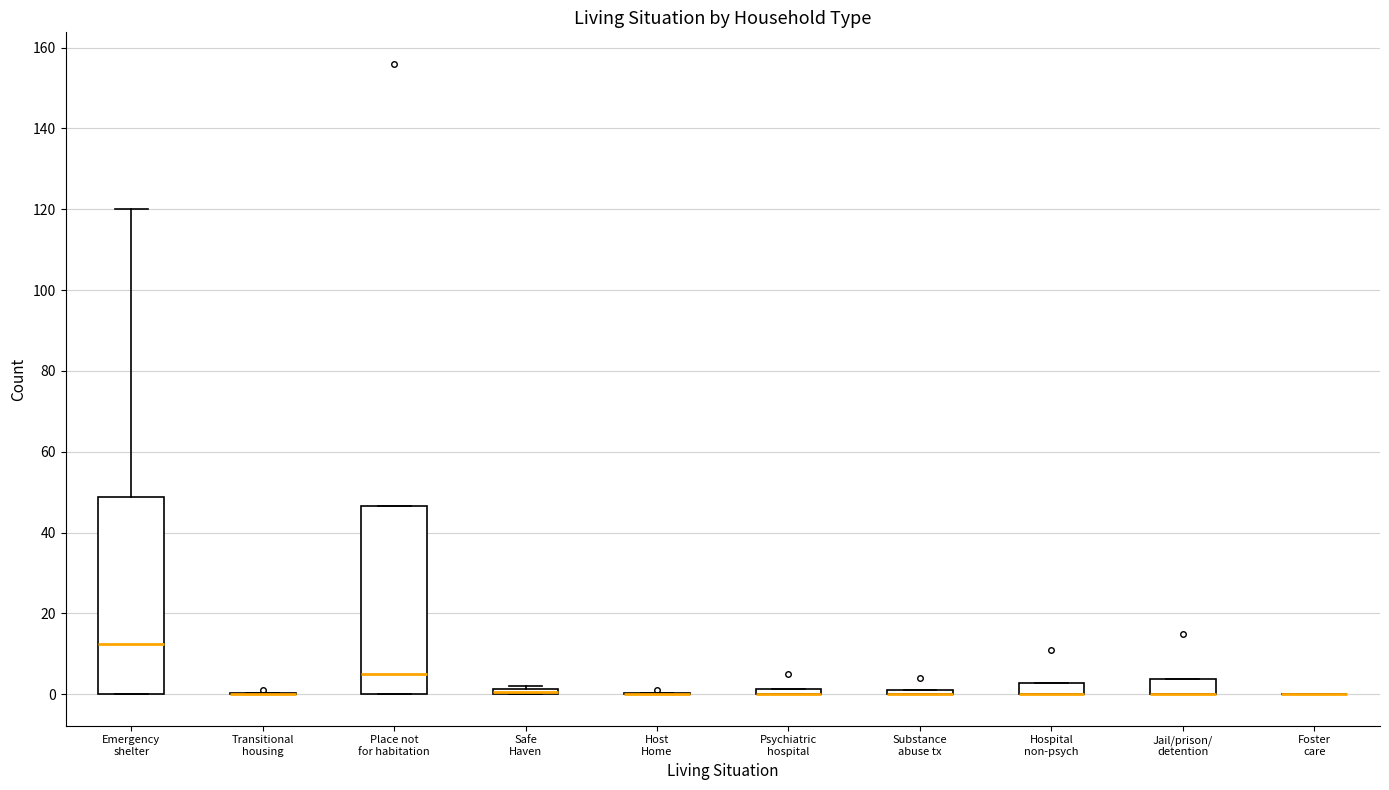

Where is the upper edge of the box for Emergency shelter on the y-axis? The values are not printed on the chart, so give them approximately, as read against the axis.

48